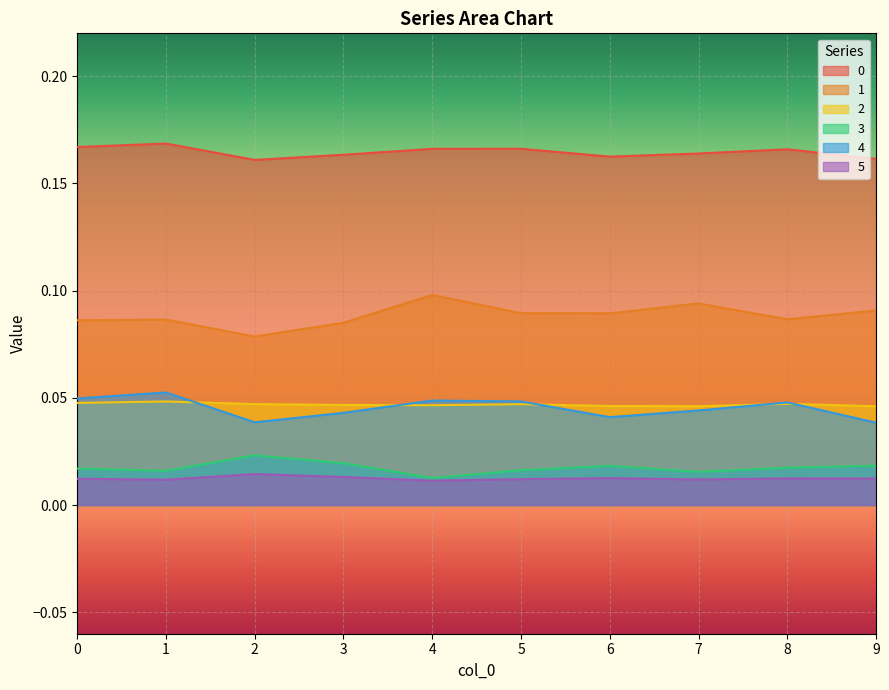

Count the 2 values in the range 0 to 1.

10